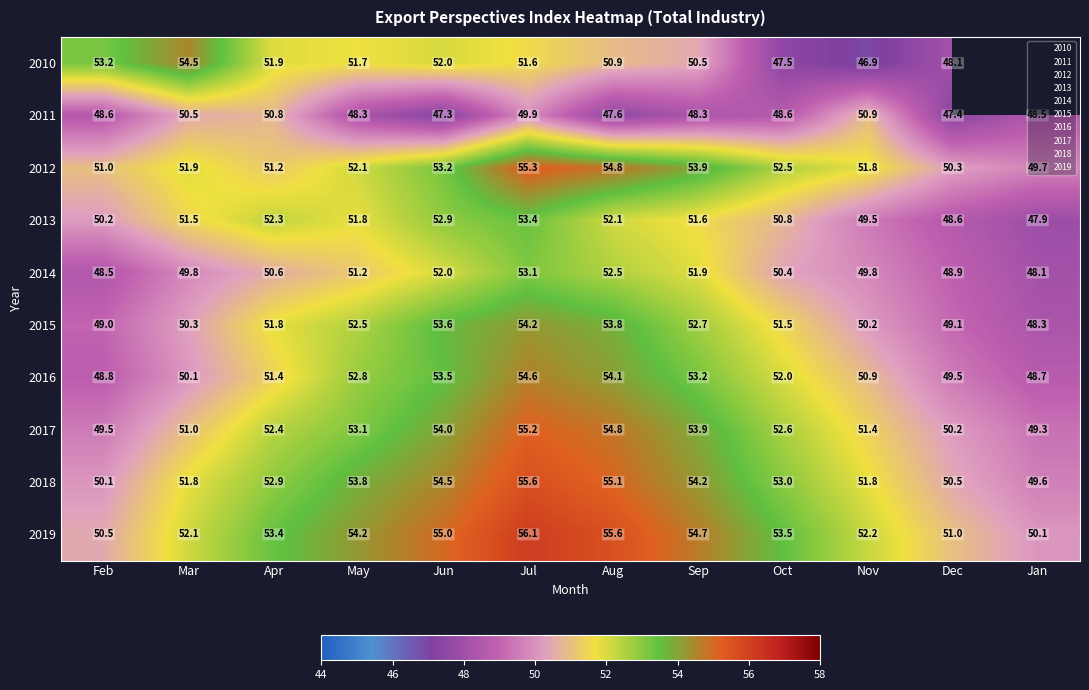

What is the minimum value shown in the chart?

46.9